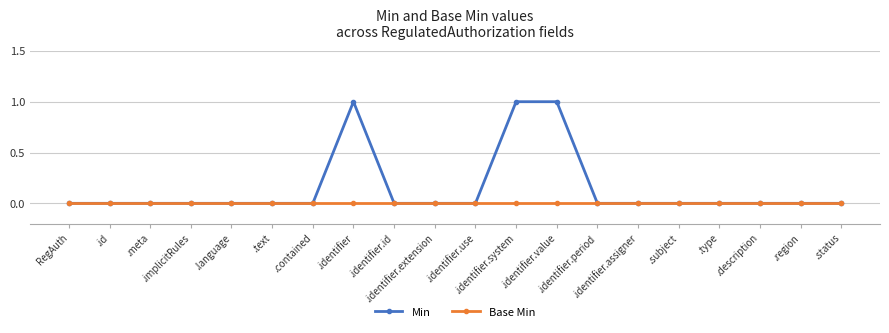

What is the label of the 3rd point from the left?

.meta